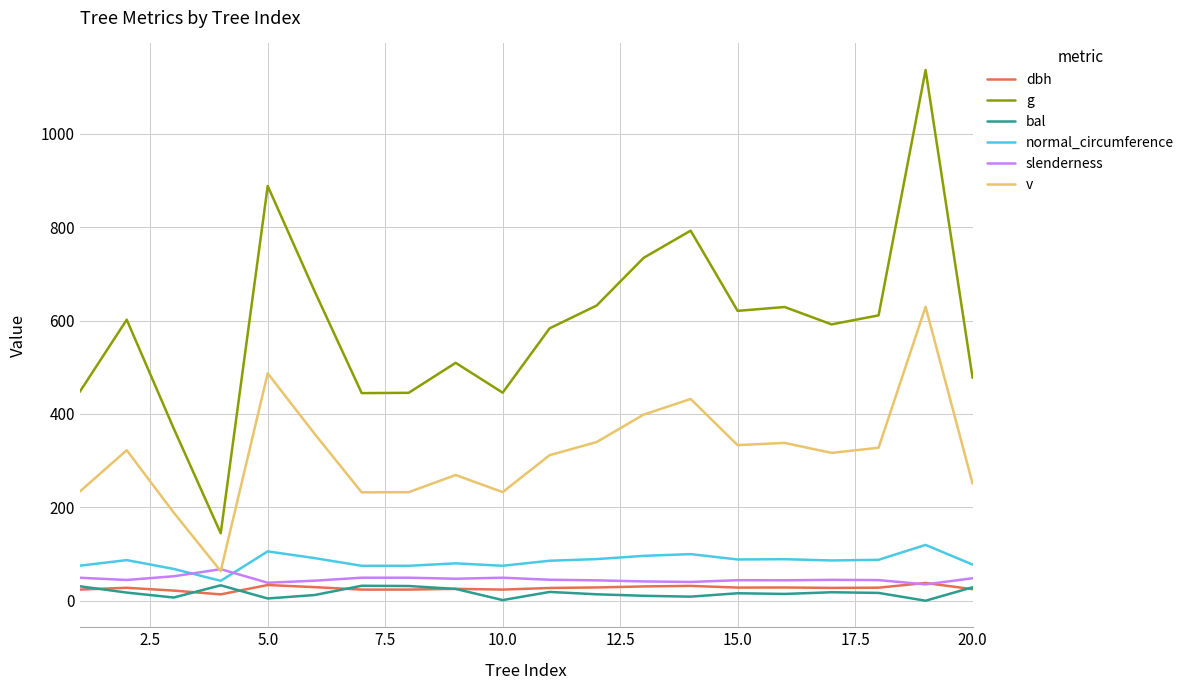

True or false: v and g intersect in this chart.

False